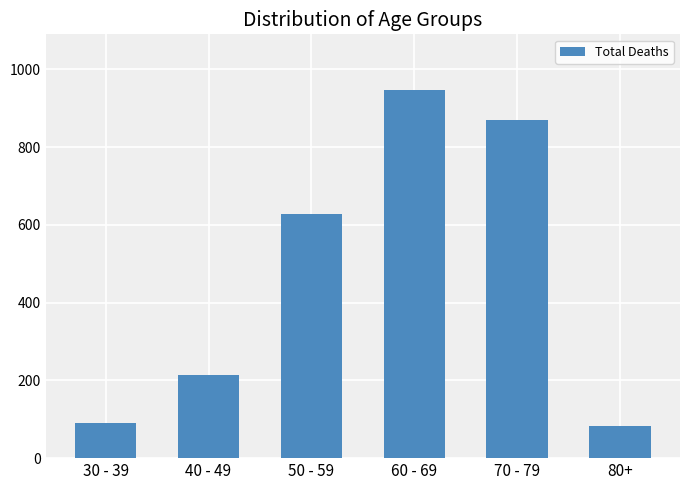

What is the difference between the maximum and second lowest values?

857